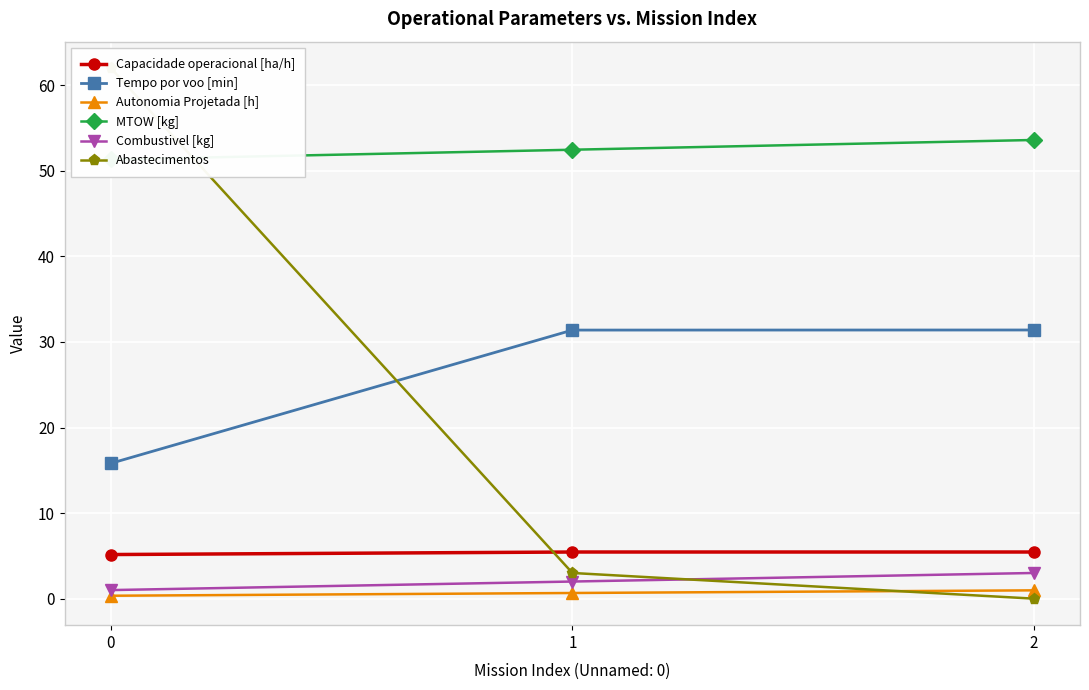

Is it true that Autonomia Projetada [h] equals 0.5 at 0?

False